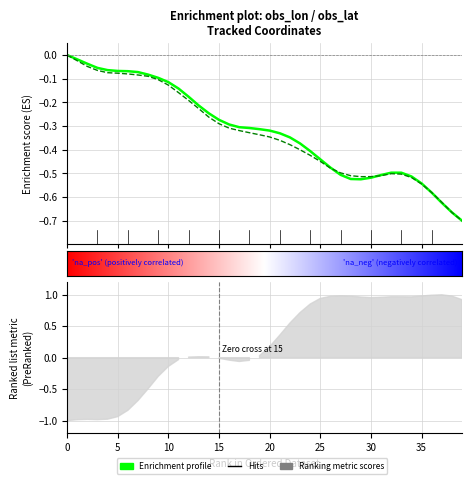

Reading right to left, transcribe all the data shown in this chart.

obs_lon: -0.7	-0.7	-0.6	-0.6	-0.5	-0.5	-0.5	-0.5	-0.5	-0.5	-0.5	-0.5	-0.5	-0.5	-0.4	-0.4	-0.4	-0.3	-0.3	-0.3	-0.3	-0.3	-0.3	-0.3	-0.3	-0.2	-0.2	-0.2	-0.1	-0.1	-0.1	-0.1	-0.1	-0.1	-0.1	-0.1	-0.1	-0.0	-0.0	-0.0
col_7: -0.7	-0.7	-0.6	-0.6	-0.5	-0.5	-0.5	-0.5	-0.5	-0.5	-0.5	-0.5	-0.5	-0.5	-0.4	-0.4	-0.4	-0.4	-0.4	-0.3	-0.3	-0.3	-0.3	-0.3	-0.3	-0.3	-0.2	-0.2	-0.2	-0.1	-0.1	-0.1	-0.1	-0.1	-0.1	-0.1	-0.1	-0.0	-0.0	-0.0